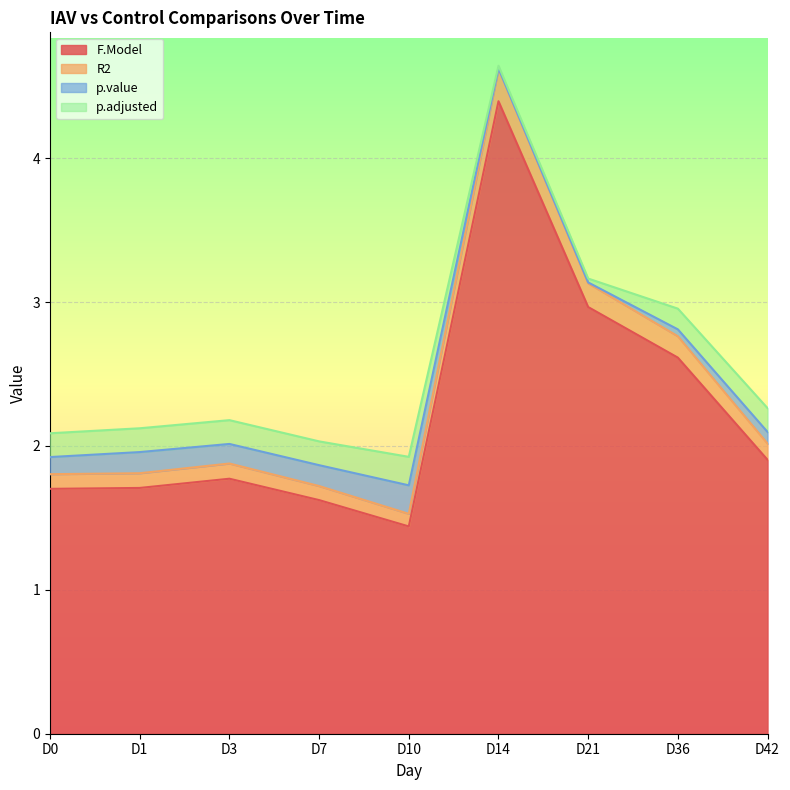

How many interior local valleys does the F.Model series have?

1